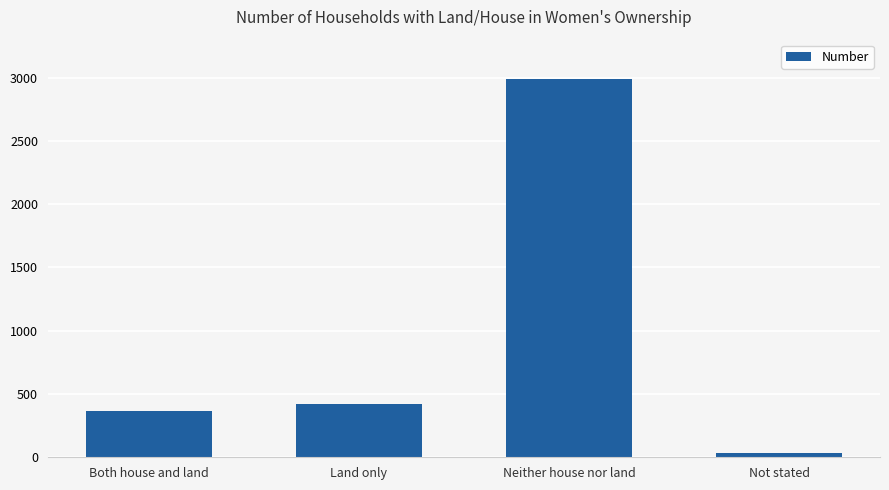

What is the difference between the maximum and second lowest values?

2620